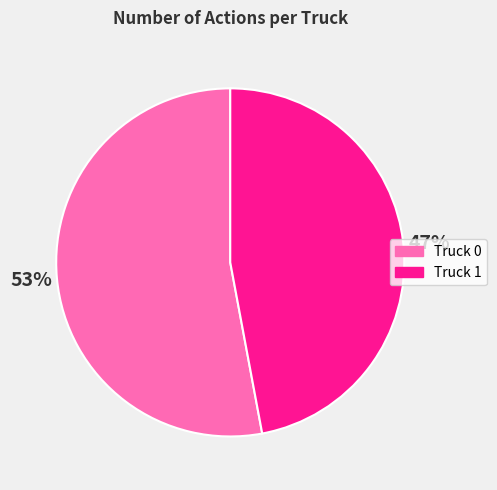

What is the ratio of the value at Truck 1 to the value at Truck 0?

0.9